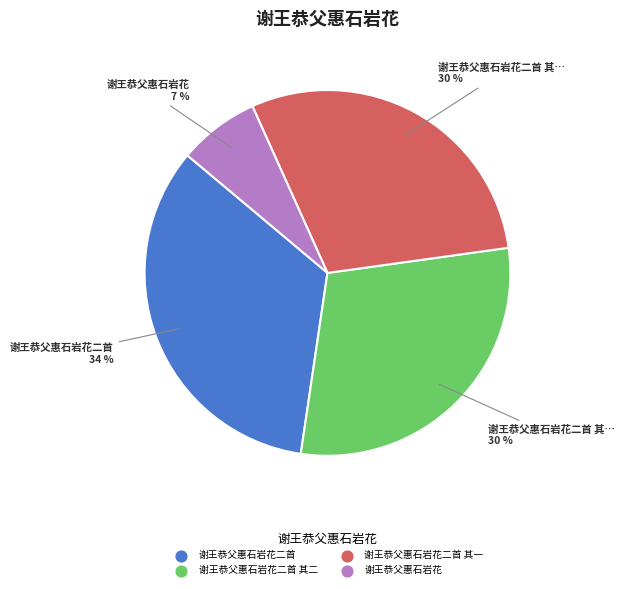

How many segments does this pie chart have?

4